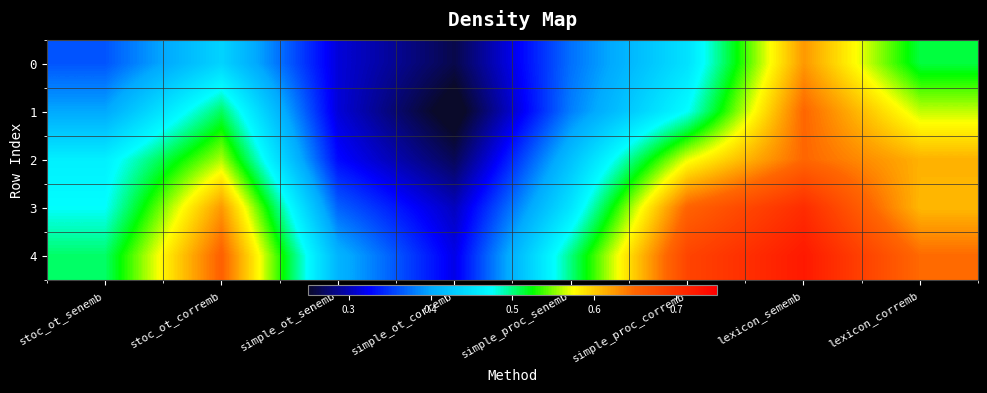

At how many categories does at least one series exceed 0?

8